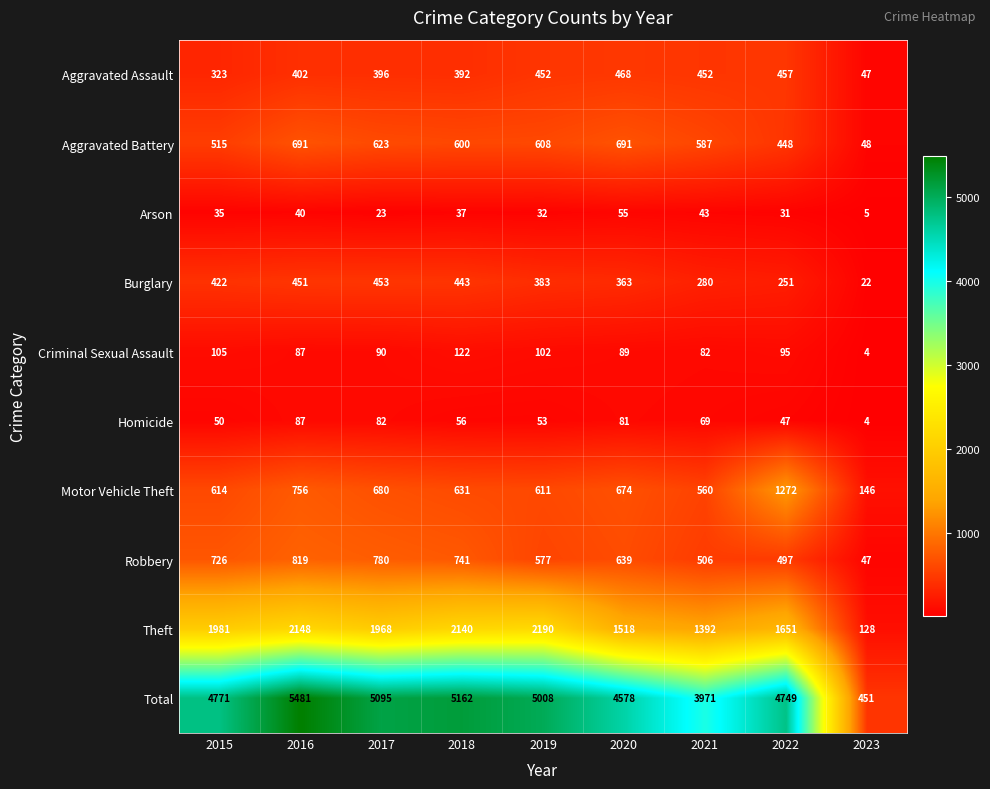

Rank the series by their maximum value, from highest to lowest.

Total, Theft, Motor Vehicle Theft, Robbery, Aggravated Battery, Aggravated Assault, Burglary, Criminal Sexual Assault, Homicide, Arson